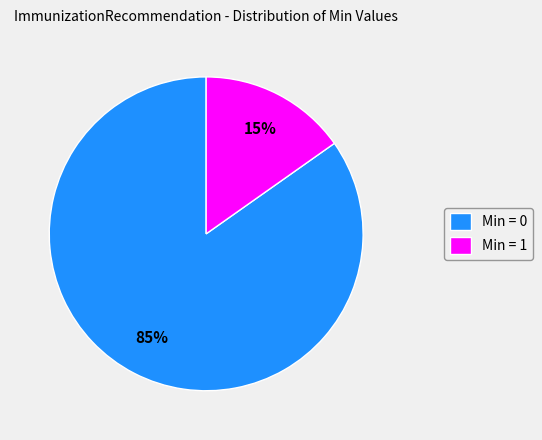

Is there any slice that represents more than half of the pie?

Yes